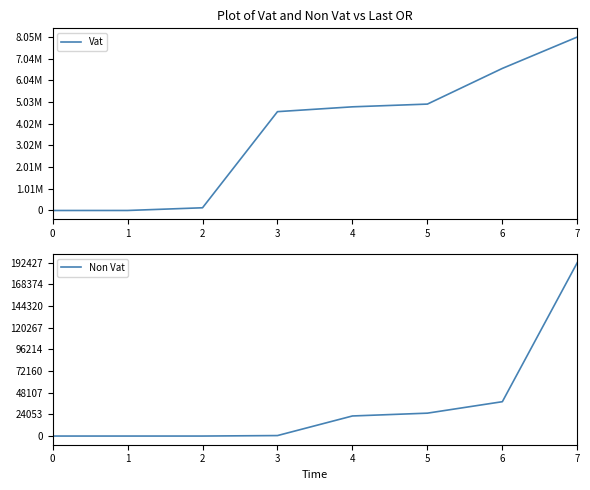

Reading right to left, transcribe all the data shown in this chart.

Vat: 8047029.7	6590606.2	4935361.3	4808514.4	4584703.8	125984.9	779.9	0.0
Non Vat: 192427.1	38105.2	25386.3	22269.0	535.9	0.0	0.0	0.0